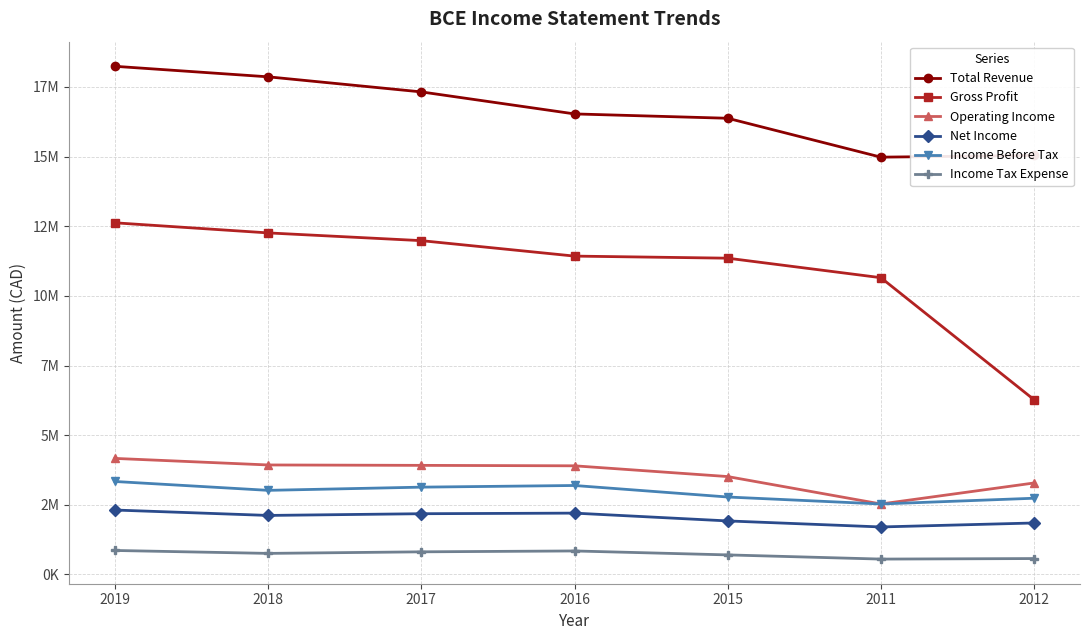

What are all the series names shown in the legend?

Total Revenue, Gross Profit, Operating Income, Net Income, Income Before Tax, Income Tax Expense